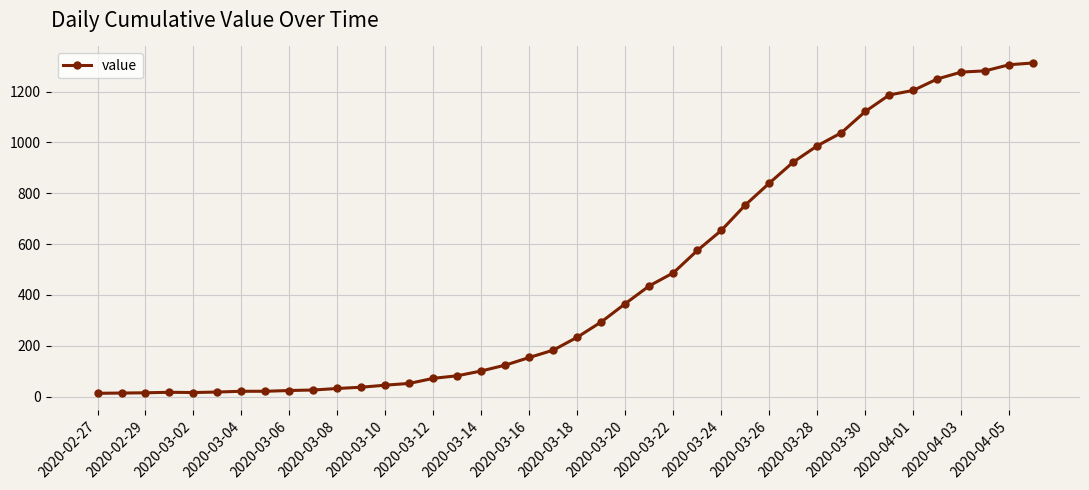

What is the greatest value displayed?

1313